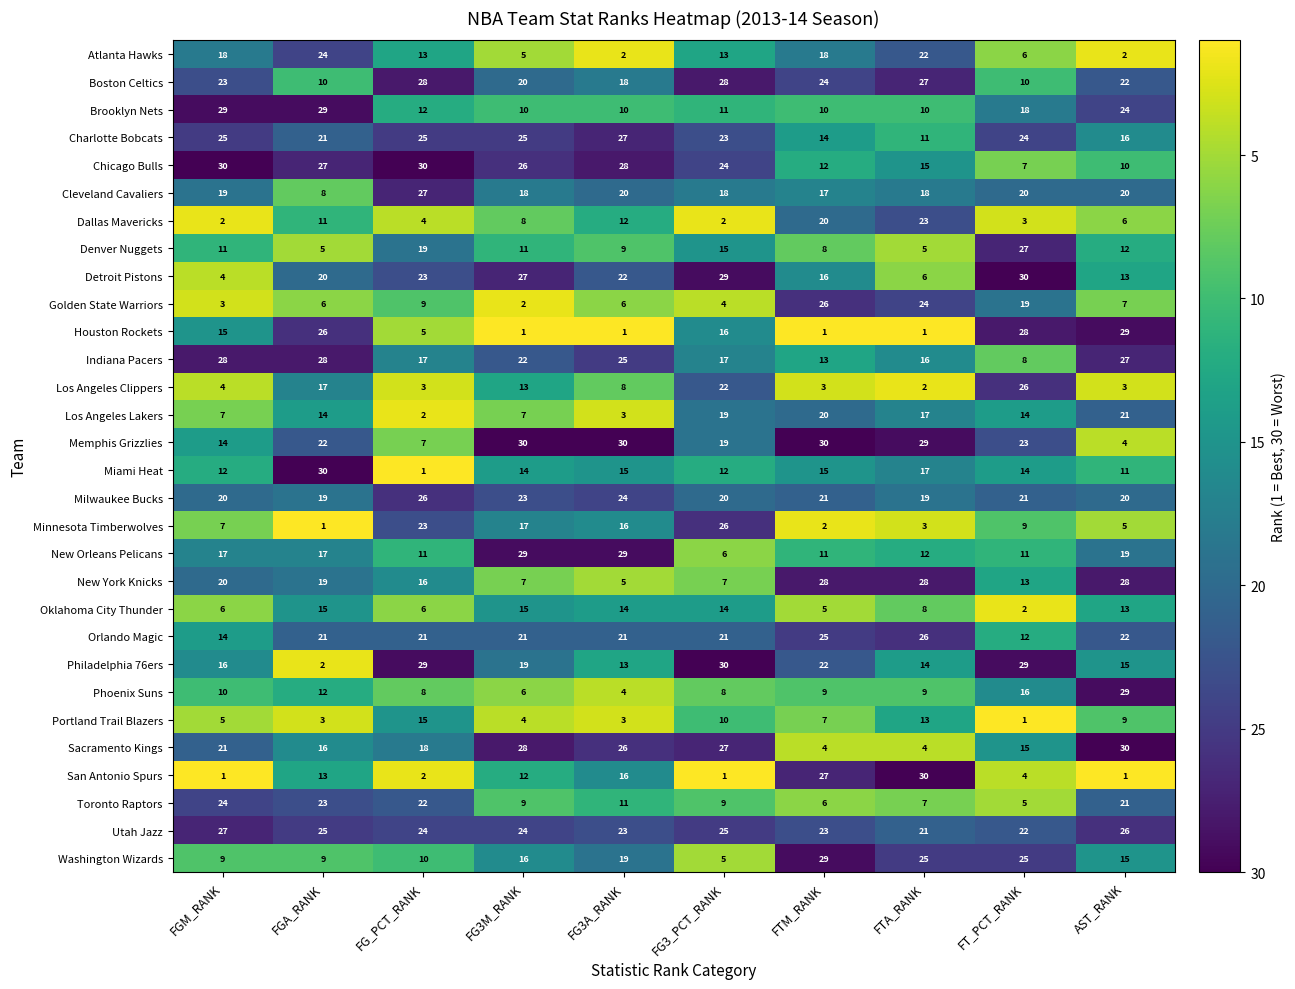

Which series changed the most between FTM_RANK and AST_RANK?

Houston Rockets